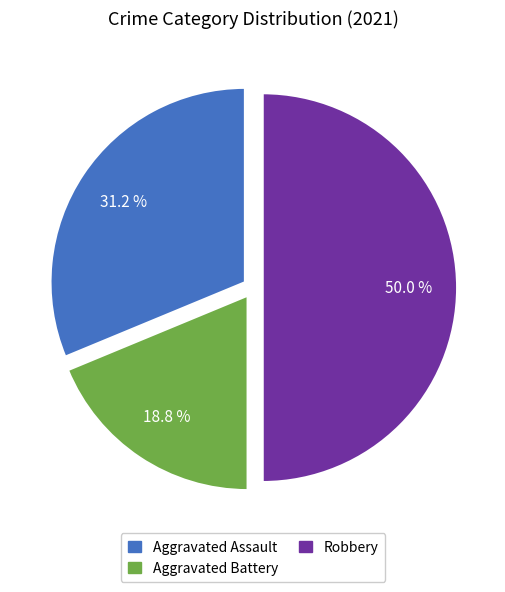

Does Aggravated Assault represent more than half of the total?

No